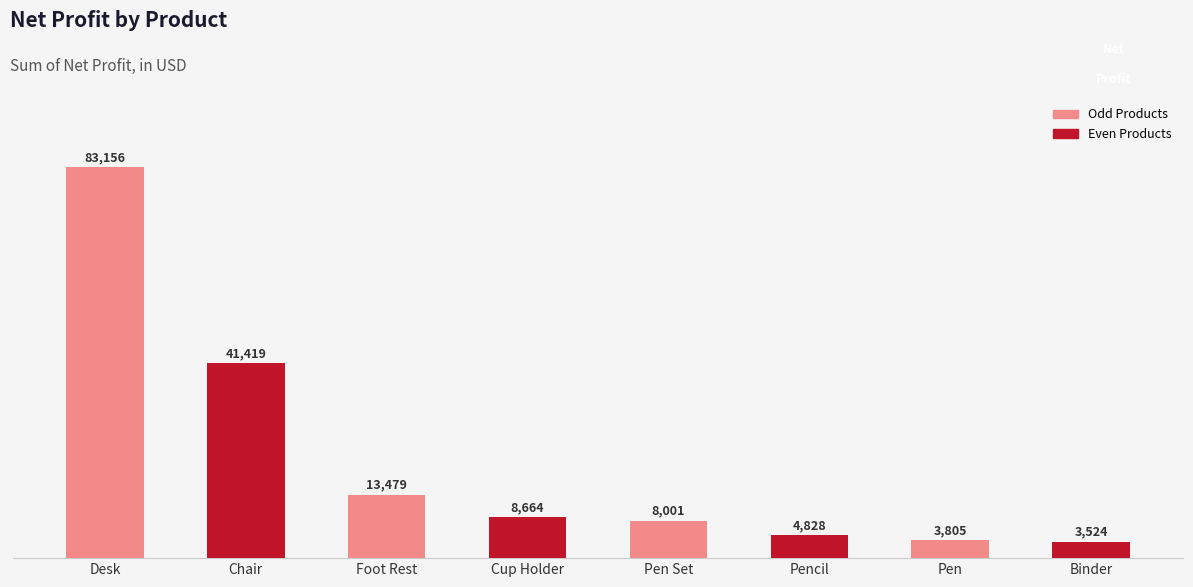

What is the average value?

20859.5